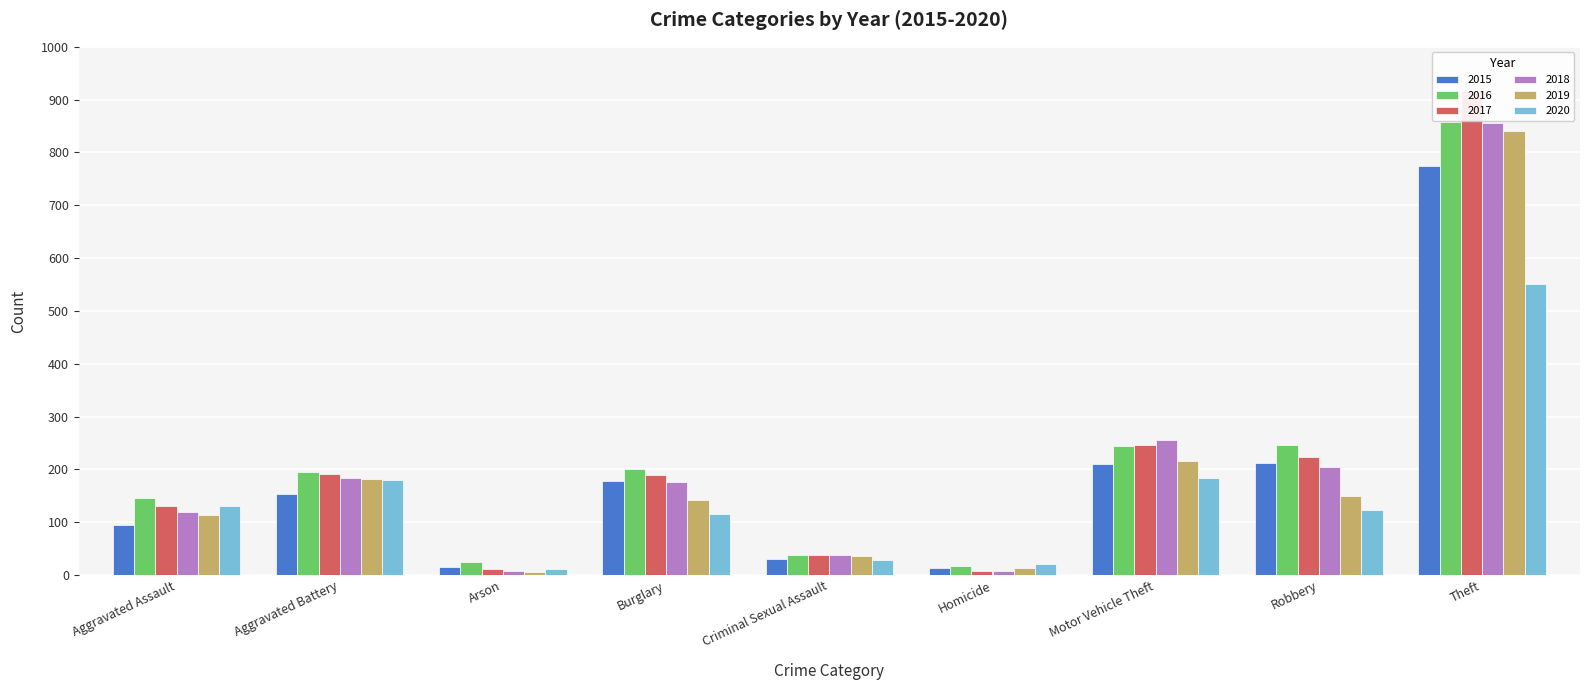

How many bars are there in total?

54